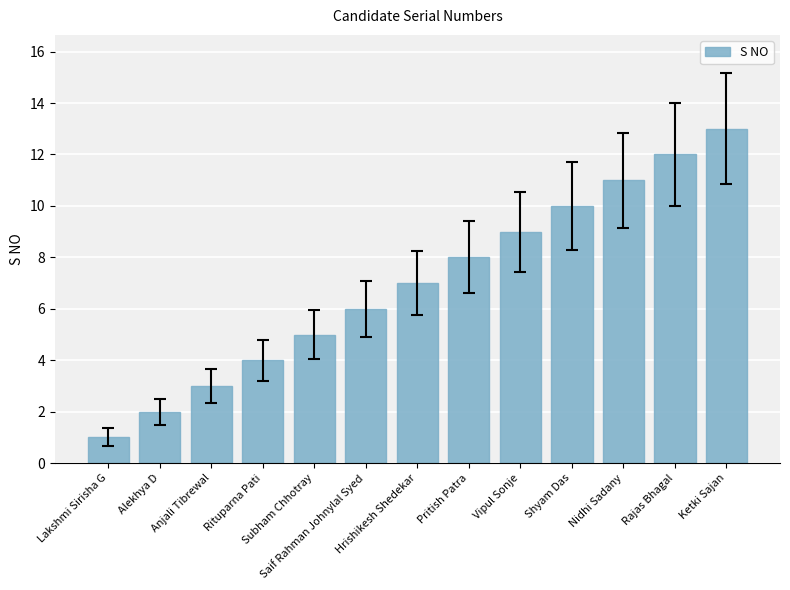

Count the number of data series in this chart.

1